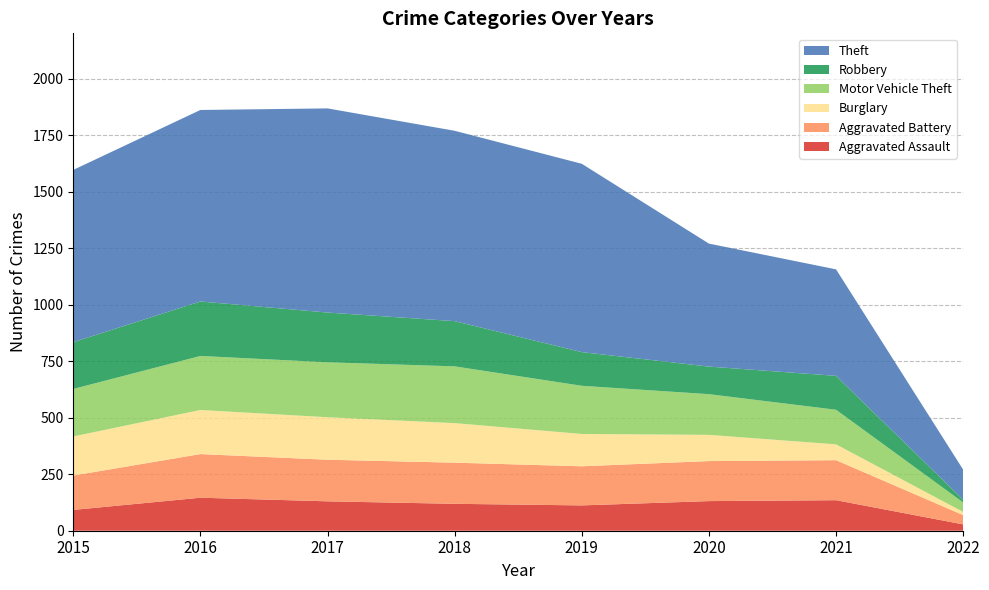

Reading right to left, what are all the values shown in this chart?

Aggravated Assault: 2022=28	2021=135	2020=131	2019=112	2018=119	2017=130	2016=146	2015=92
Aggravated Battery: 2022=41	2021=177	2020=177	2019=173	2018=182	2017=184	2016=193	2015=152
Burglary: 2022=14	2021=70	2020=116	2019=143	2018=175	2017=188	2016=195	2015=173
Motor Vehicle Theft: 2022=42	2021=153	2020=180	2019=213	2018=251	2017=243	2016=239	2015=210
Robbery: 2022=12	2021=150	2020=122	2019=149	2018=200	2017=220	2016=241	2015=207
Theft: 2022=133	2021=471	2020=544	2019=833	2018=842	2017=903	2016=847	2015=762